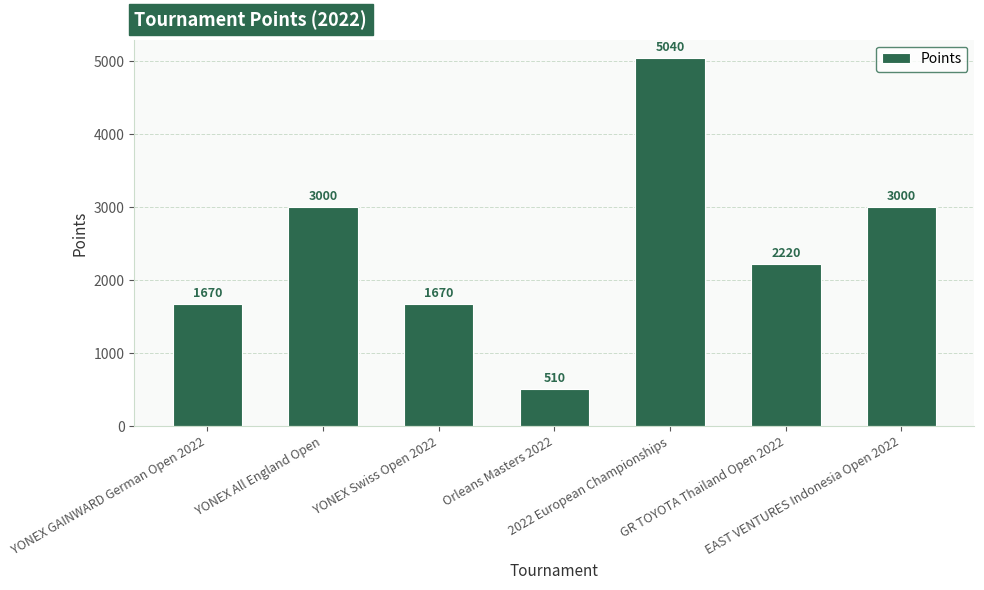

True or false: the data shows 1156 at YONEX Swiss Open 2022.

False